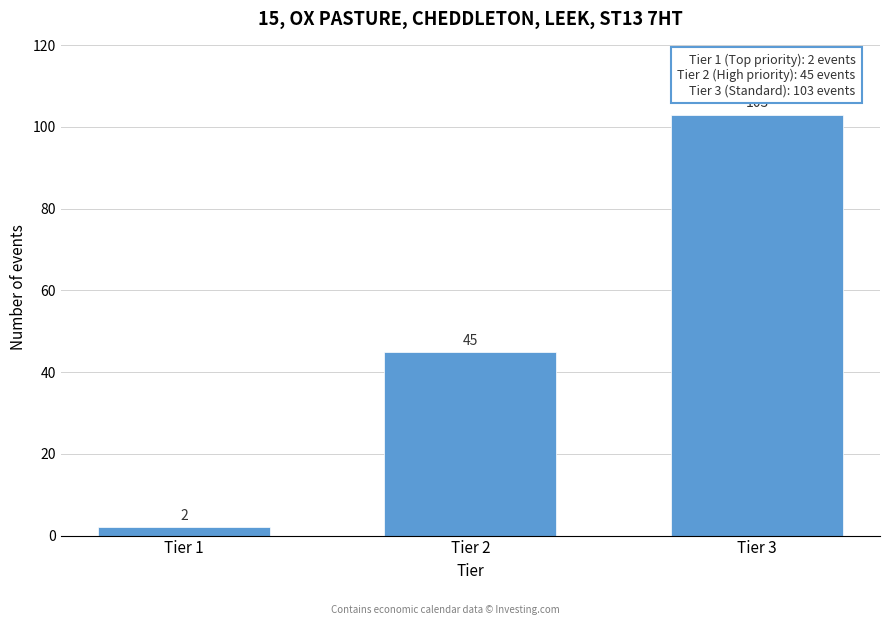

Reading left to right, list all the values displayed in this chart.

2	45	103